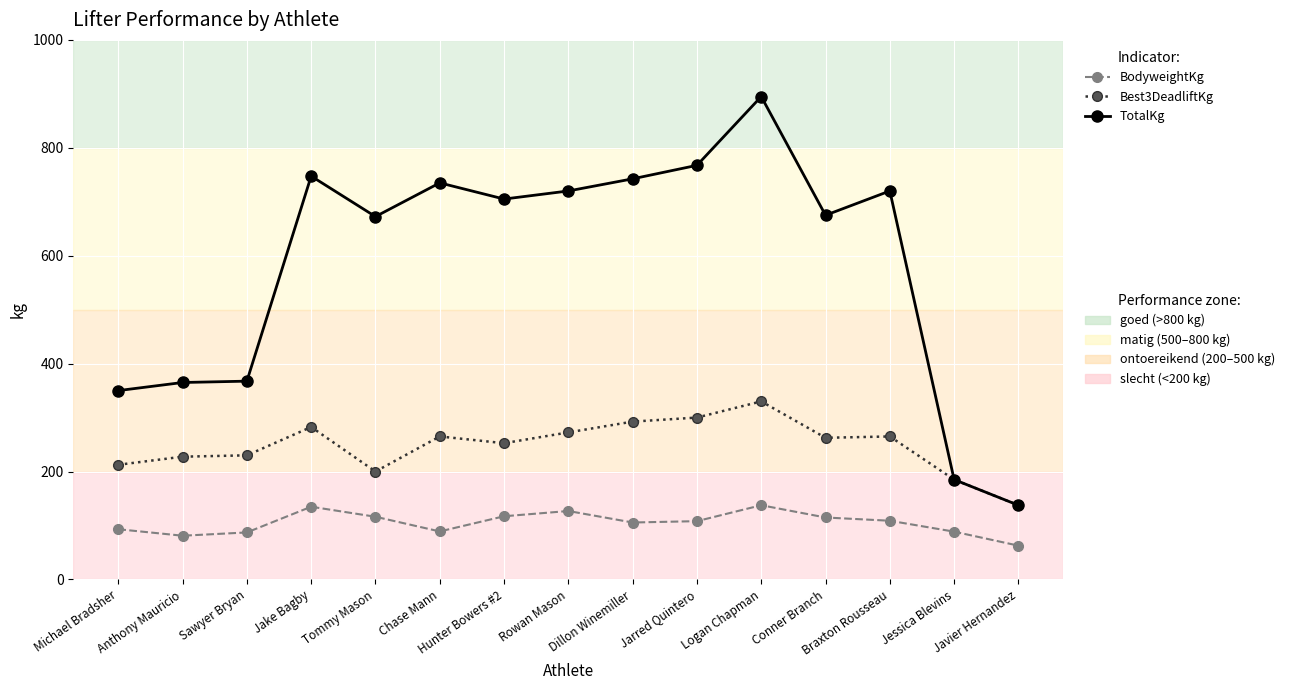

What is the label of the 7th point from the left?

Hunter Bowers #2